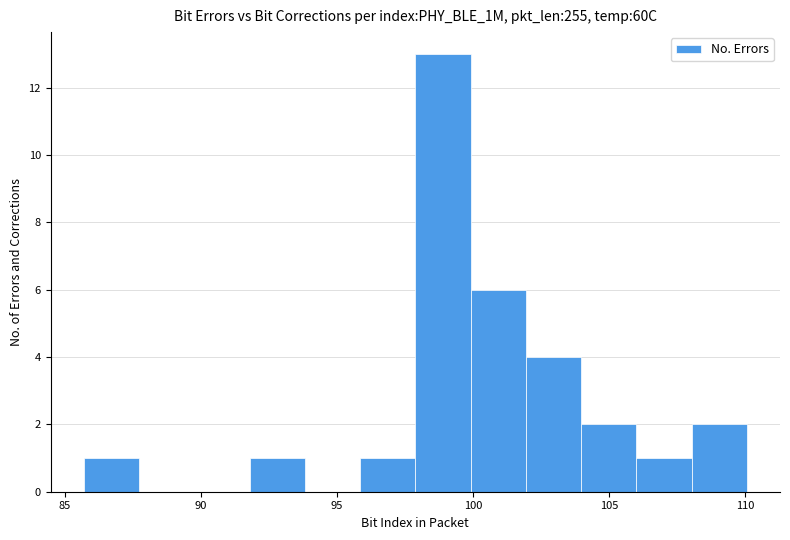

What is the height of the bar covering 92.0 to 94.0 on the x-axis? Neither the bar edges nor the heights are printed on the chart, so give them approximately, as read against the axes.

1